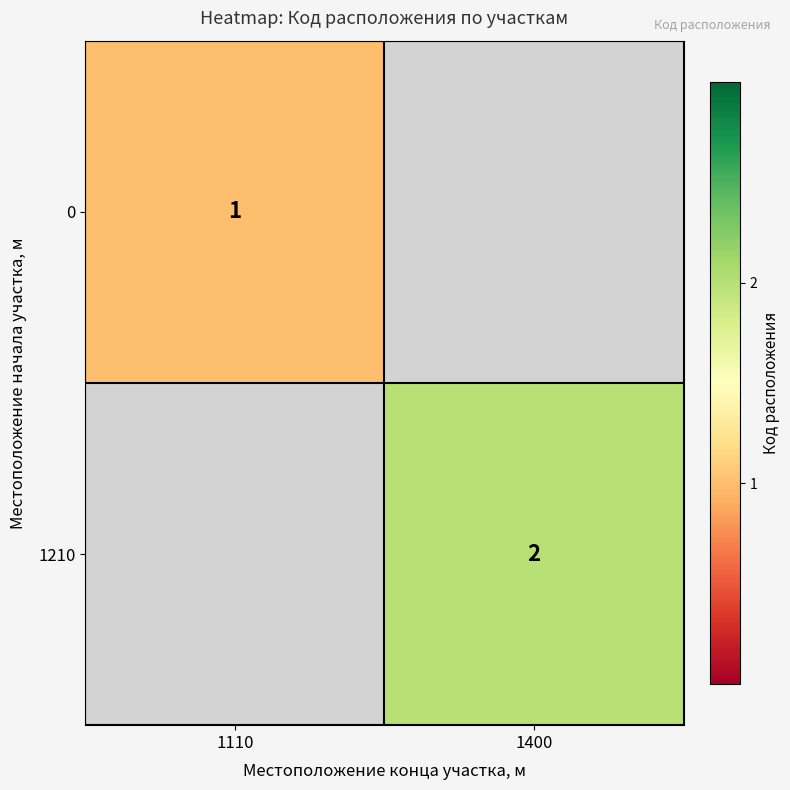

What is the maximum value shown in the chart?

2.0